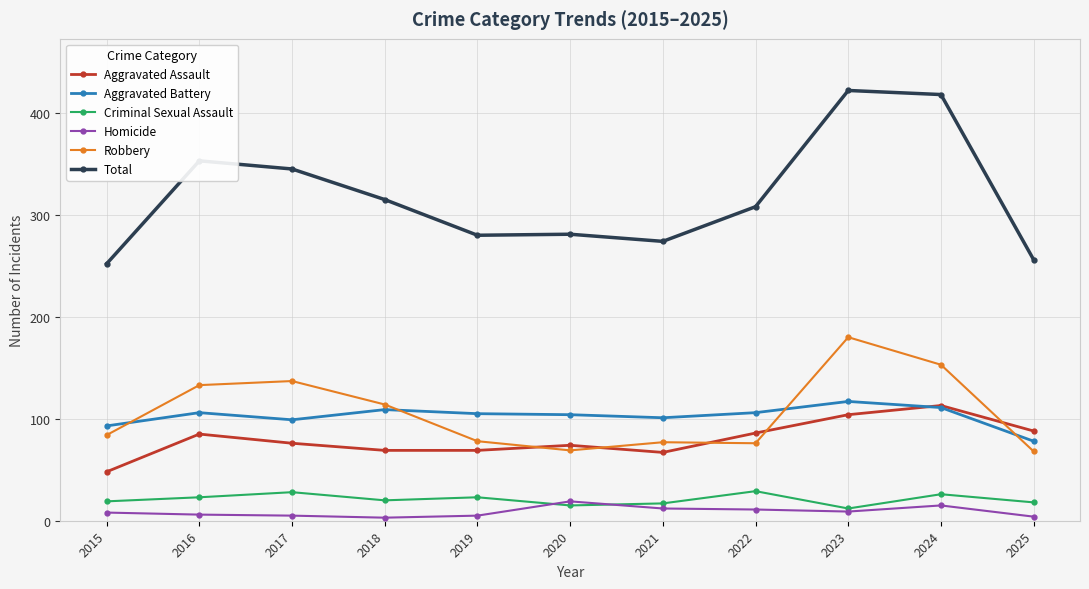

What is the difference between the Aggravated Battery values at 2024 and 2018?

2